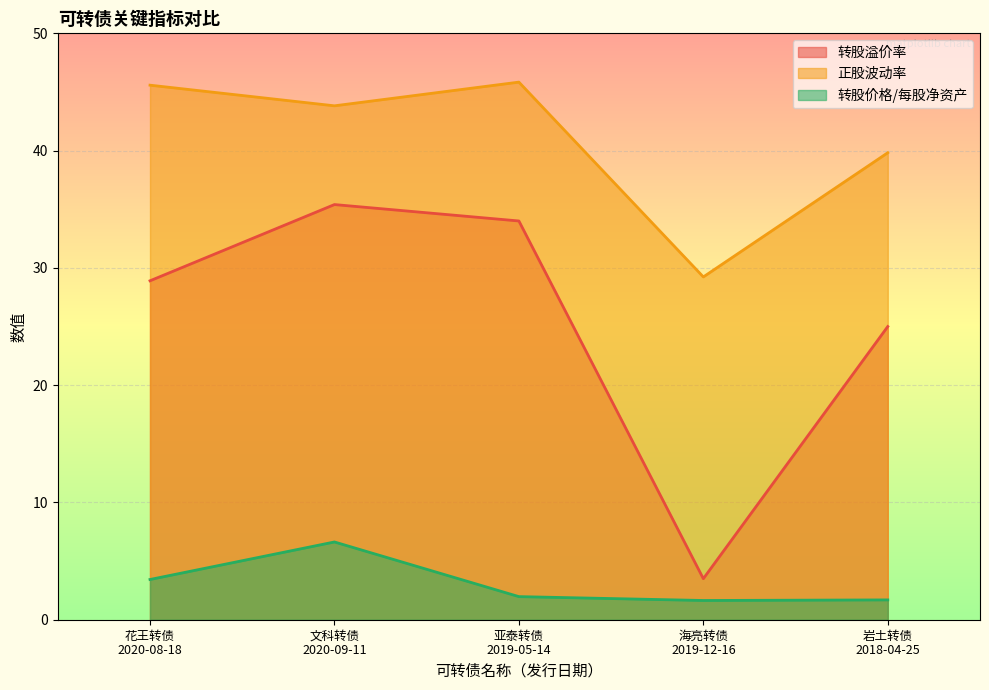

Which series has the widest spread of values?

转股溢价率